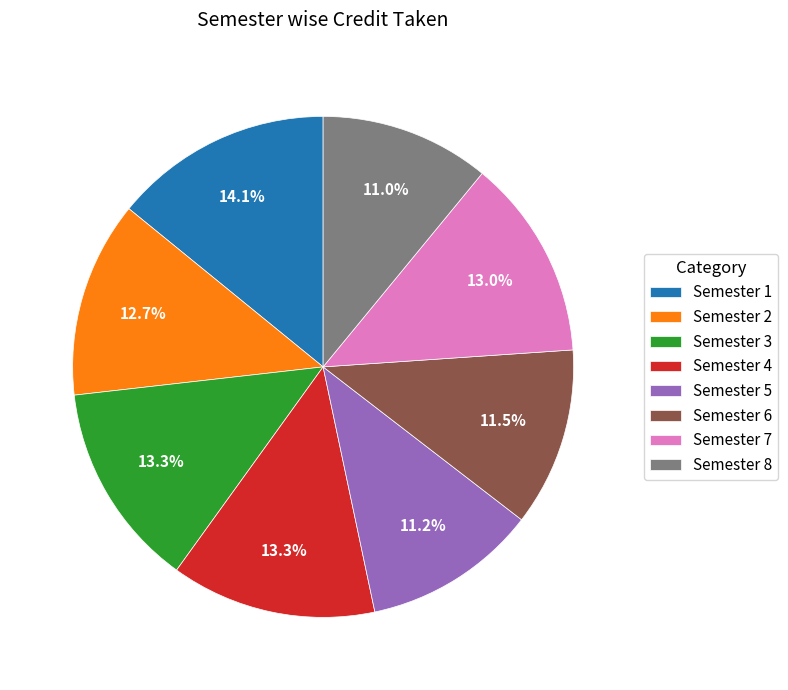

True or false: Semester 8 accounts for 11% of the total.

True